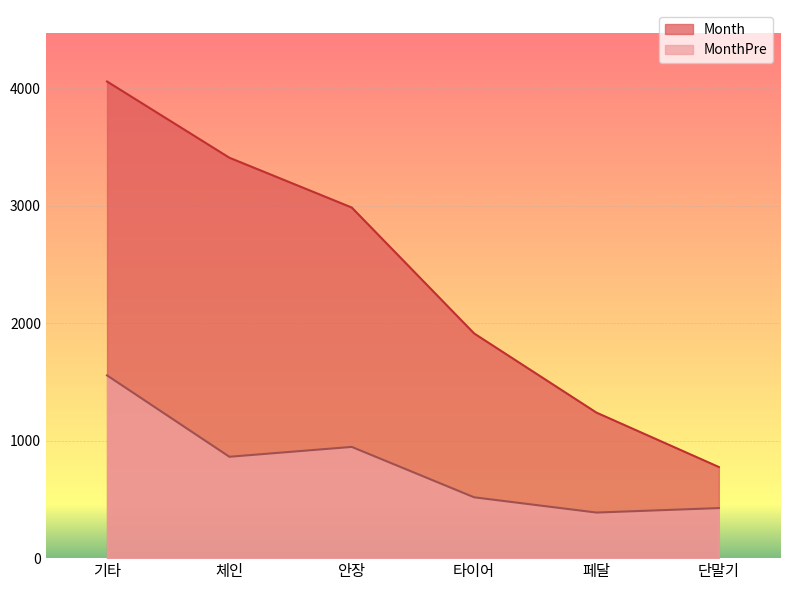

What is the maximum value for Month?

4058